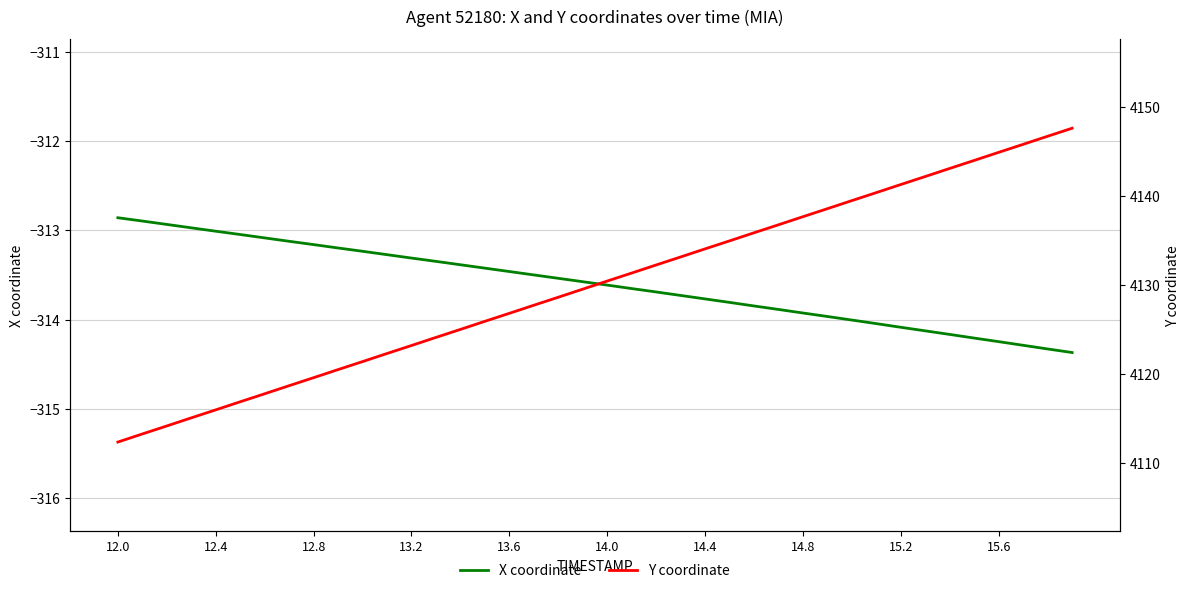

How many values in the X coordinate series are below -313?

36